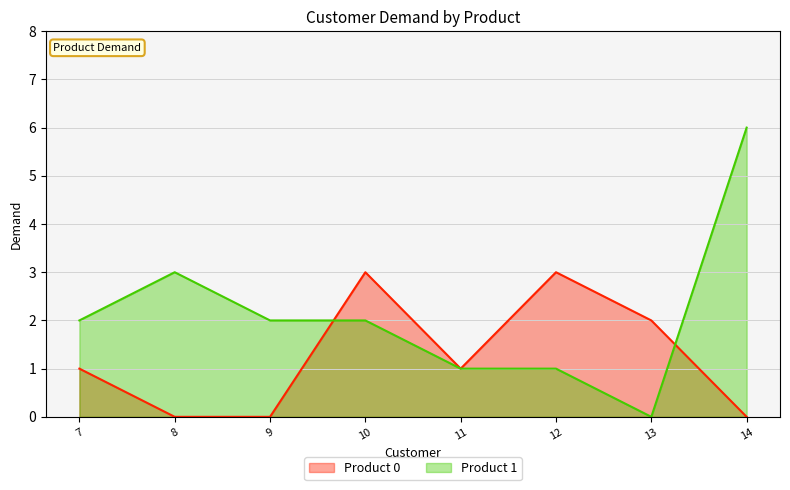

How many distinct data groups are displayed?

2